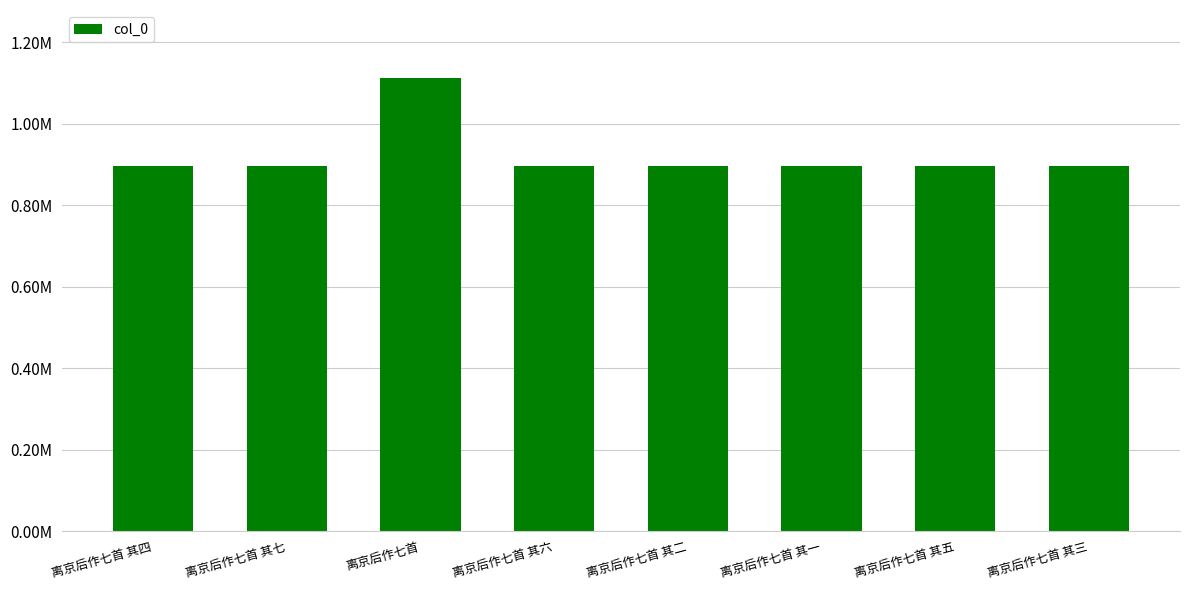

Does the chart contain any negative values?

No